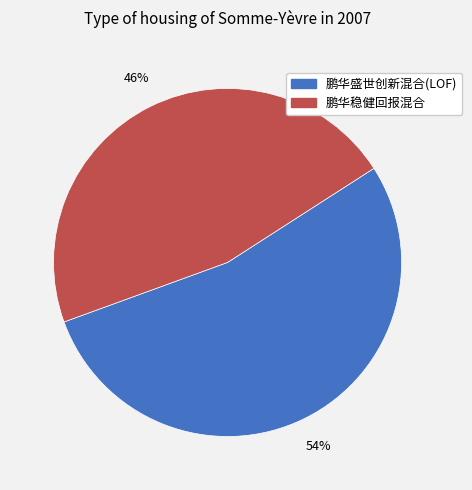

Count the number of slices in the pie.

2